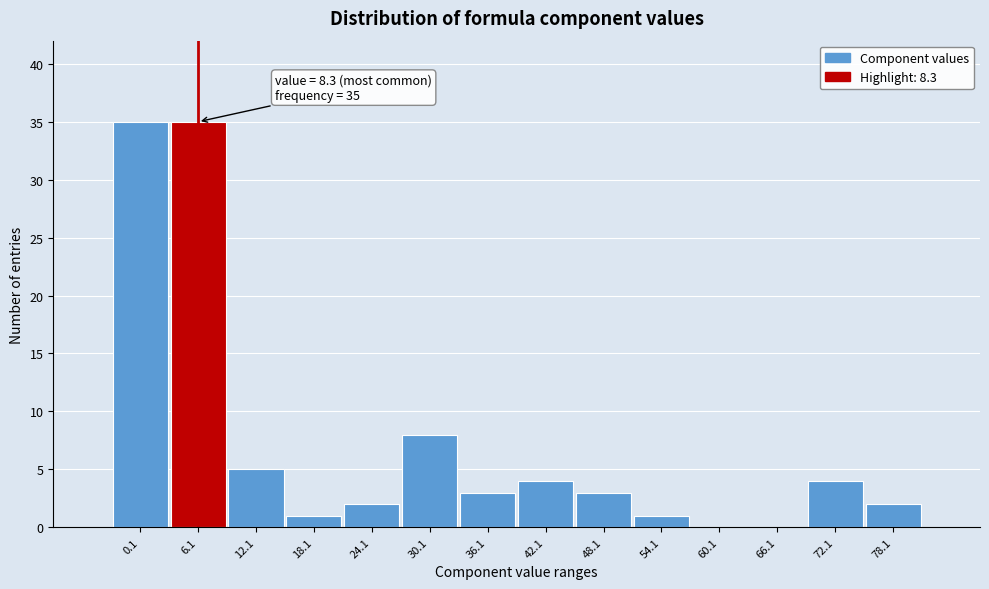

Reading right to left, extract all data points from this chart.

78.1=2	72.1=4	66.1=0	60.1=0	54.1=1	48.1=3	42.1=4	36.1=3	30.1=8	24.1=2	18.1=1	12.1=5	6.1=35	0.1=35